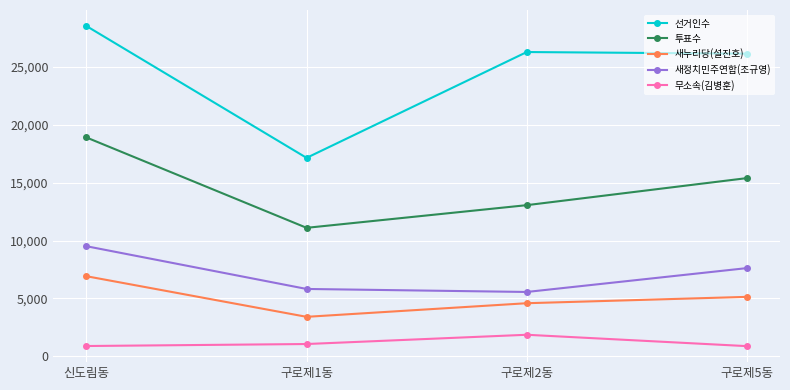

Which category has the highest value in the 새정치민주연합(조규영) series?

신도림동